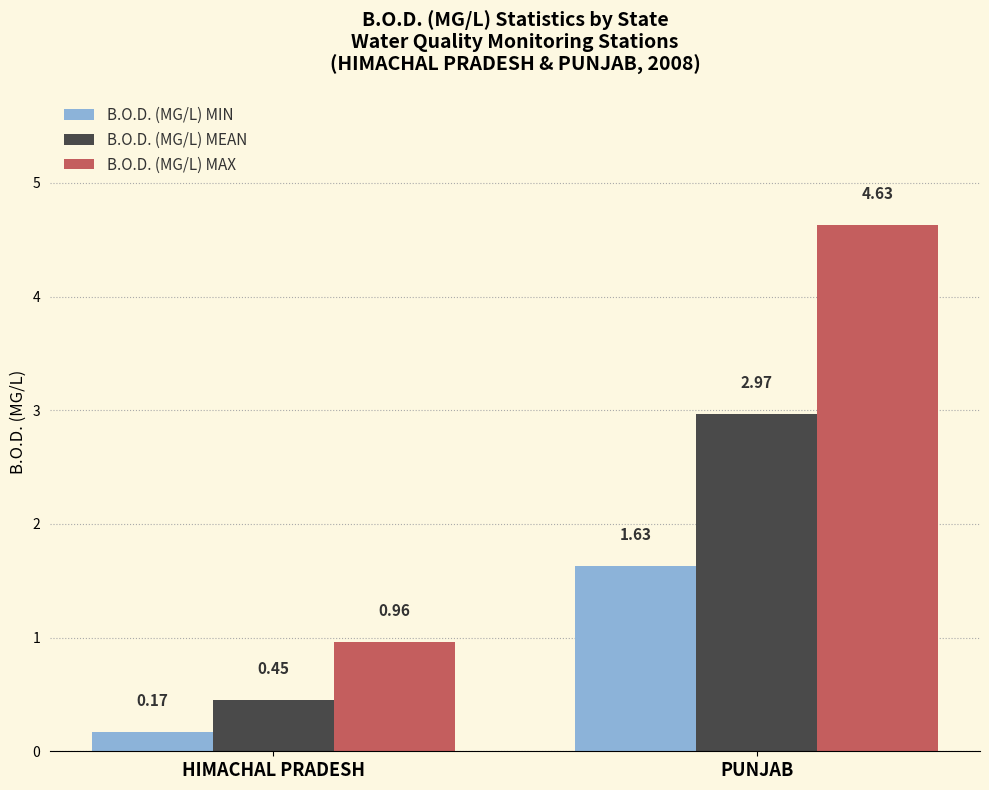

At which category is the sum across all series the highest?

PUNJAB